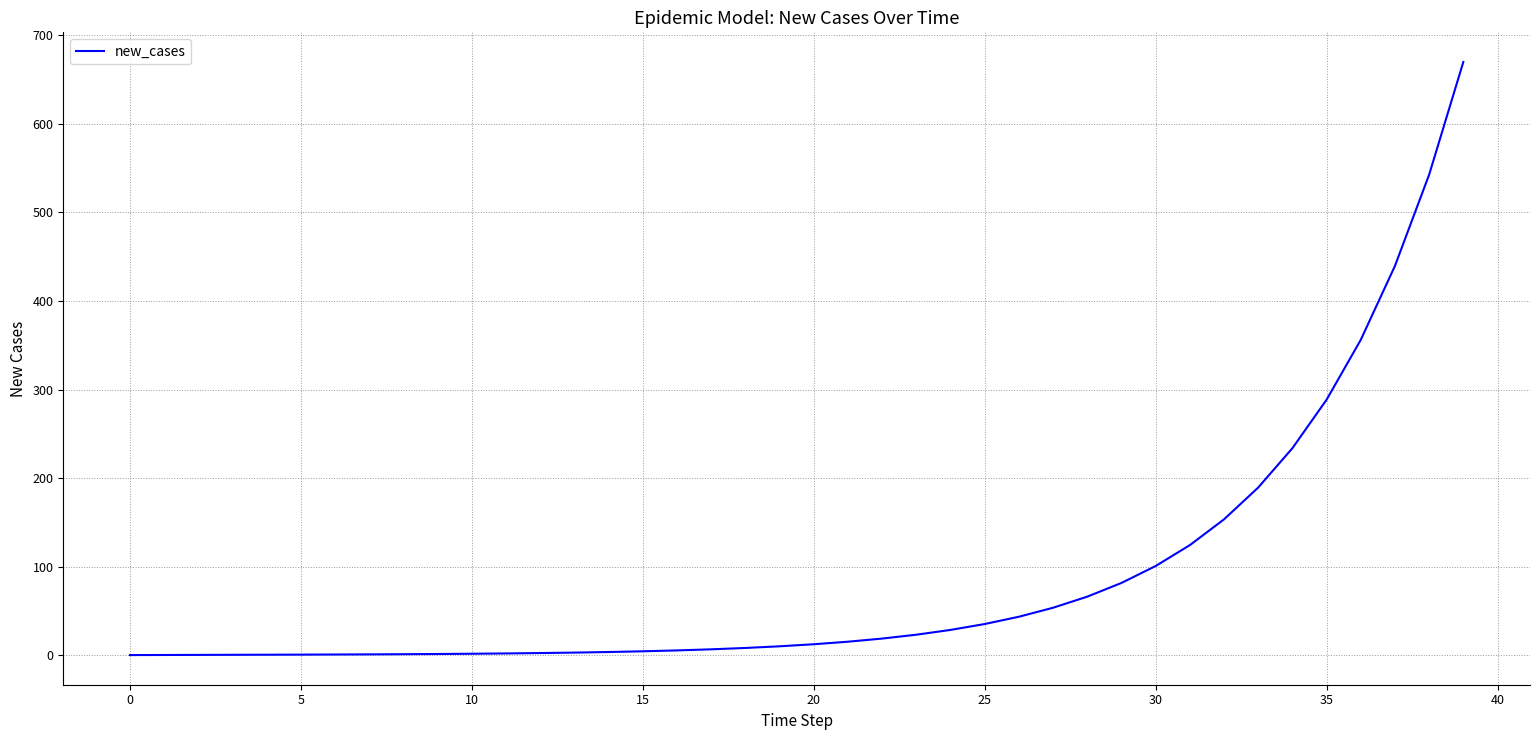

What is the maximum value shown in the chart?

670.0